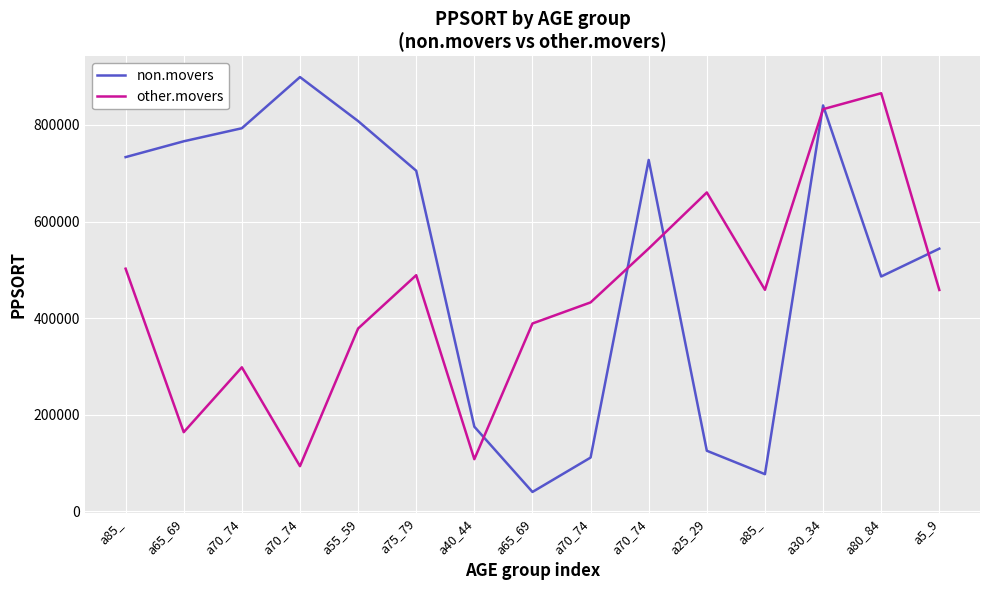

How many lines are shown in the chart?

2